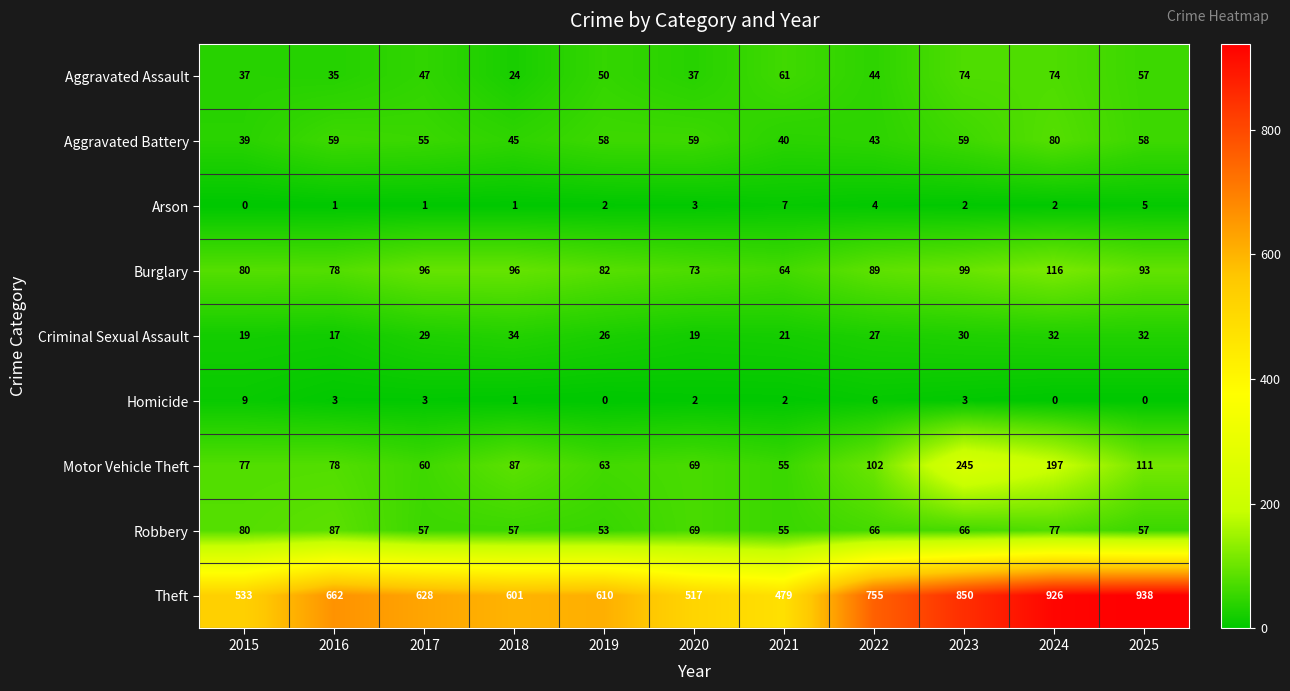

True or false: Burglary has a value of 82 at 2019.

True